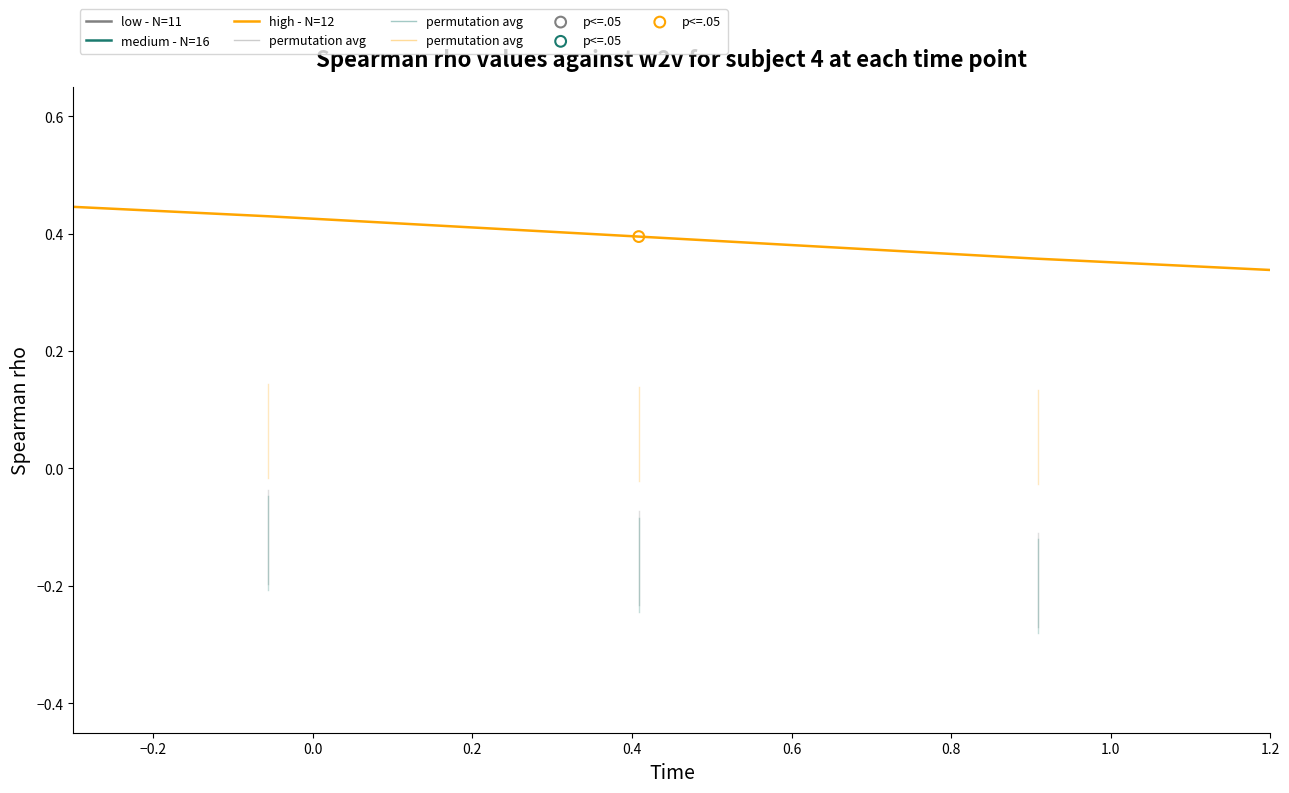

Is the value of medium - N=16 at 1.2 greater than the value of low - N=11 at 1.0?

No